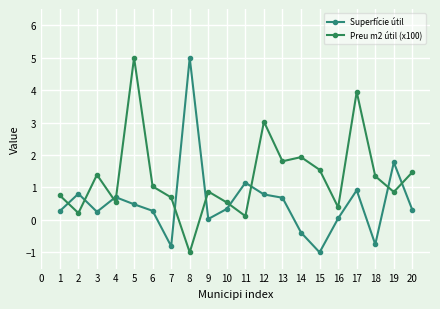

Read the Superfície útil value at 1.

0.3